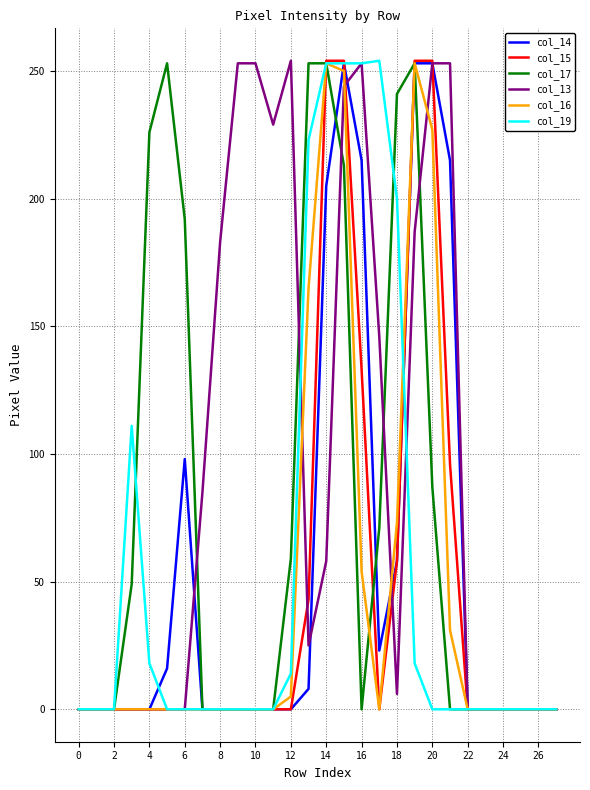

What is the greatest value displayed?

254